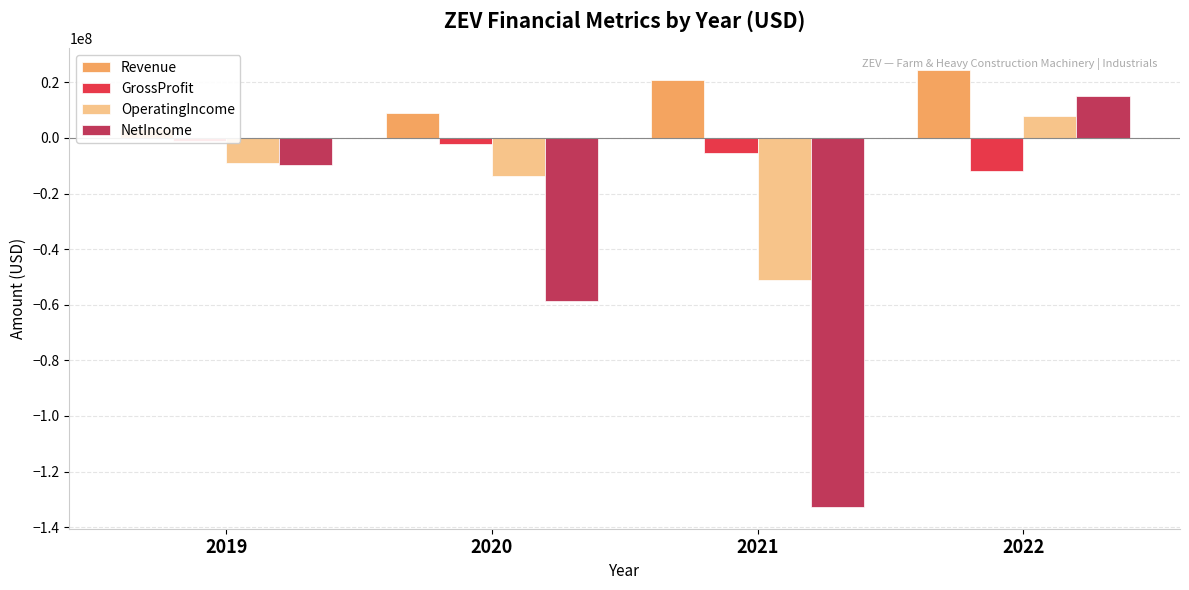

Reading left to right, transcribe all the data shown in this chart.

Revenue: 3164000	9088000	20992000	24413000
GrossProfit: -1069000	-1999000	-5301000	-11838000
OperatingIncome: -9165000	-13759000	-51241000	7780000
NetIncome: -9571000	-58488000	-132728000	15170000